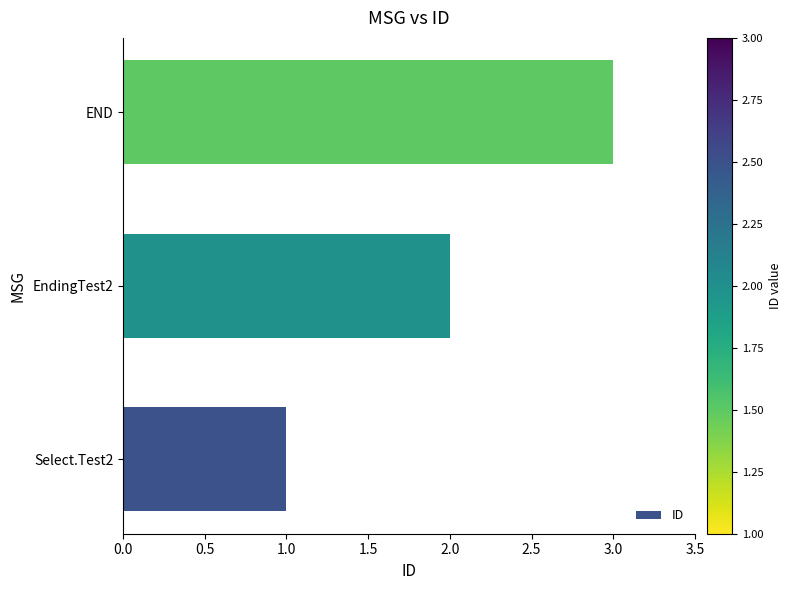

How many values are below 2?

1